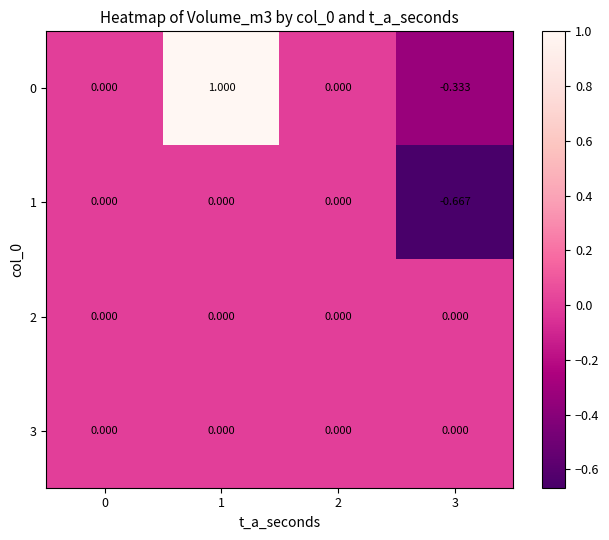

Which series has the widest spread of values?

0